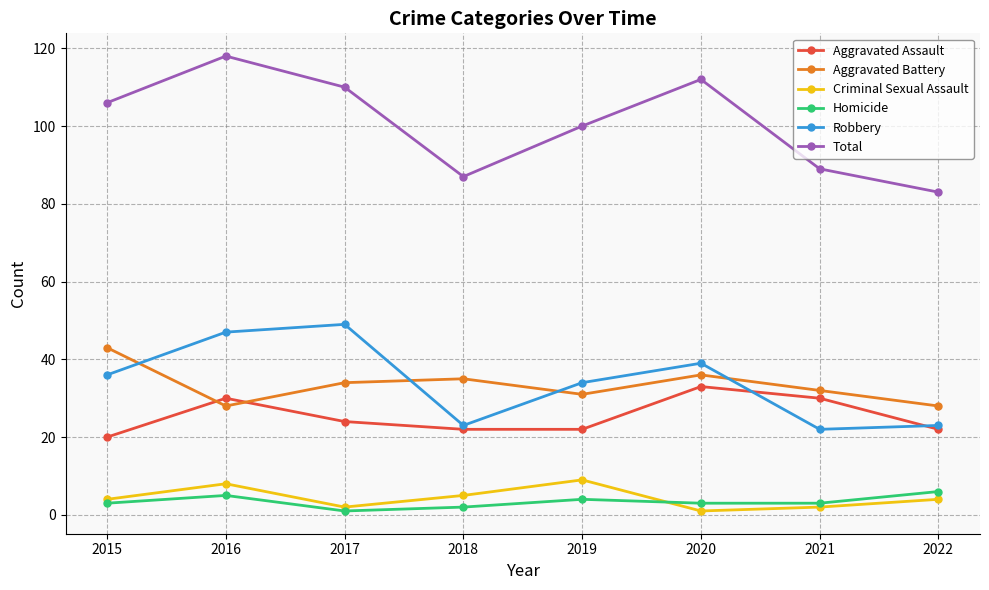

True or false: Total and Homicide intersect in this chart.

False